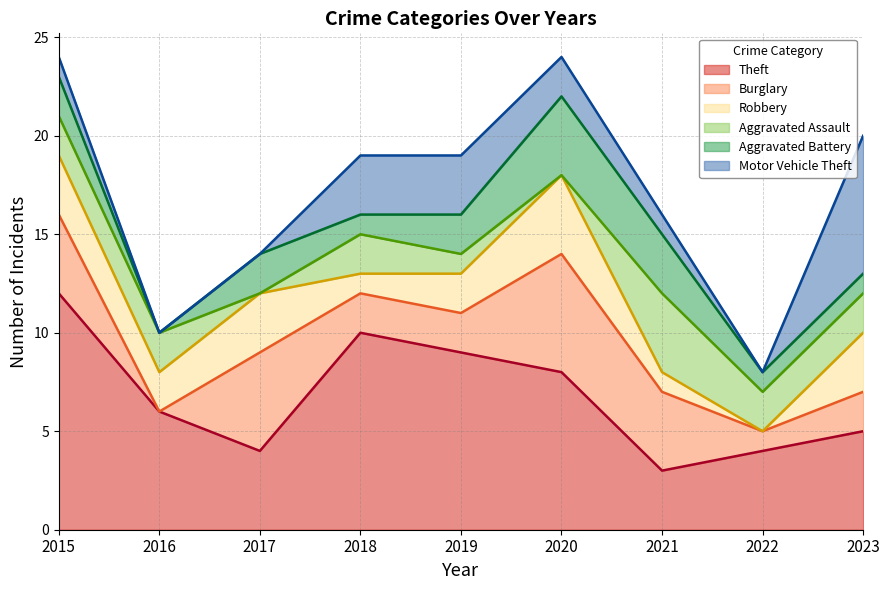

In Aggravated Battery, how many points are higher than both neighbors (excluding endpoints)?

2